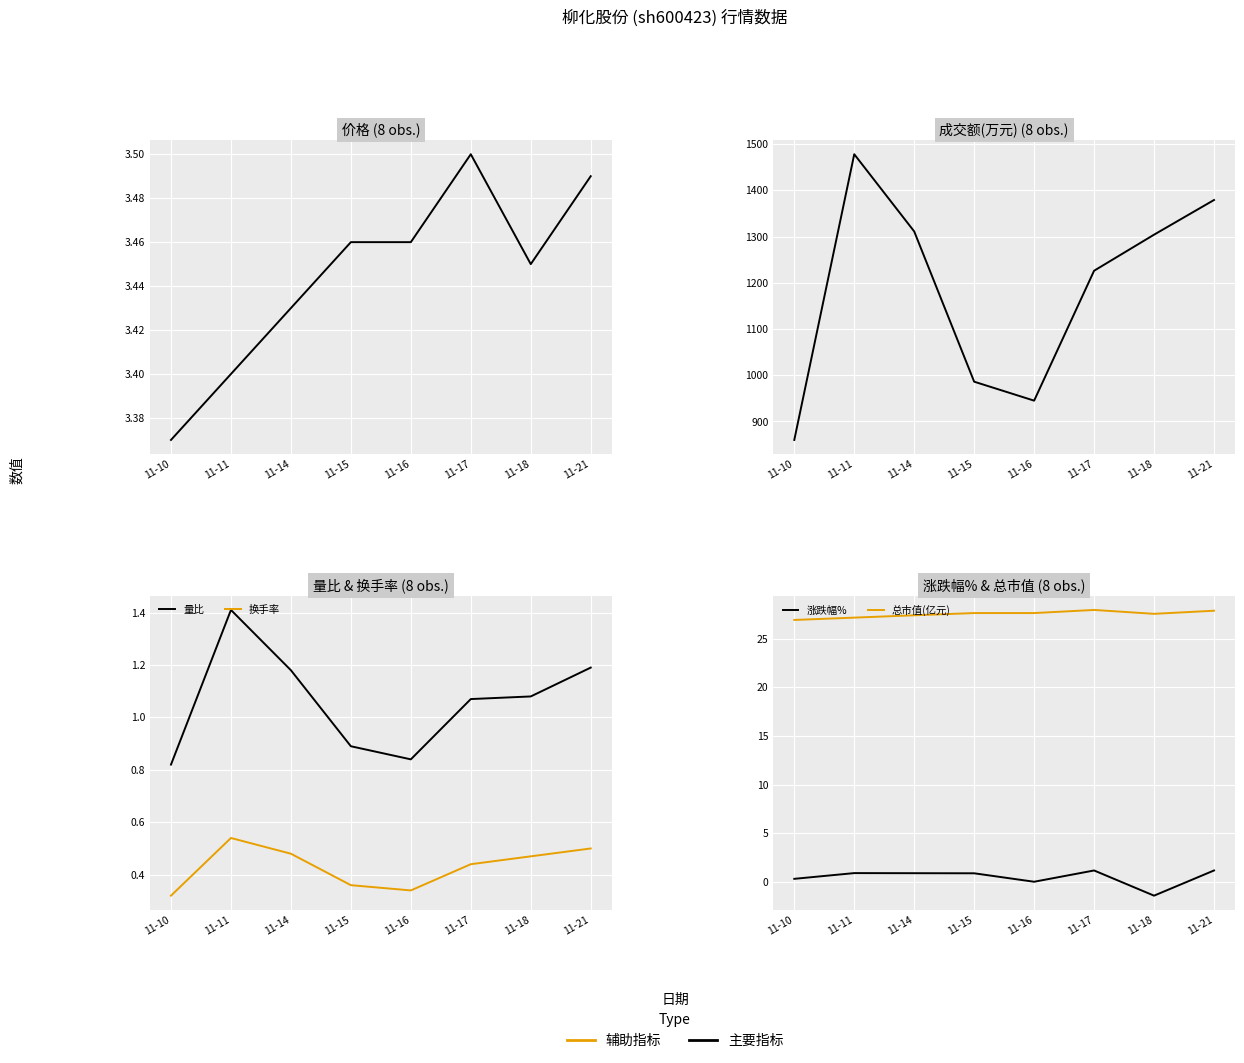

What is the value of the 价格 point at the 2nd from the left?

3.4